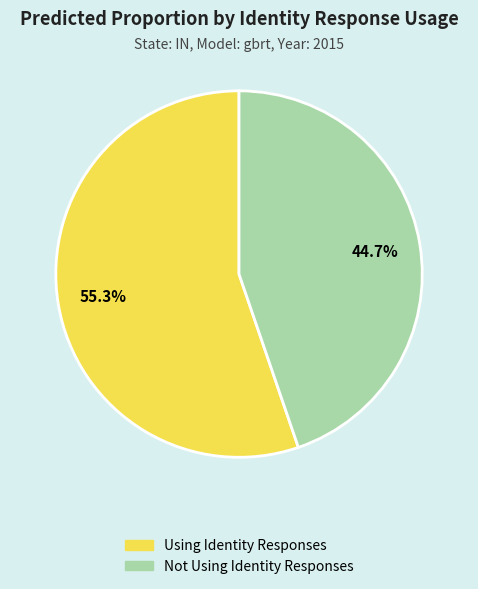

Which category has the smallest portion of the pie?

Not Using Identity Responses